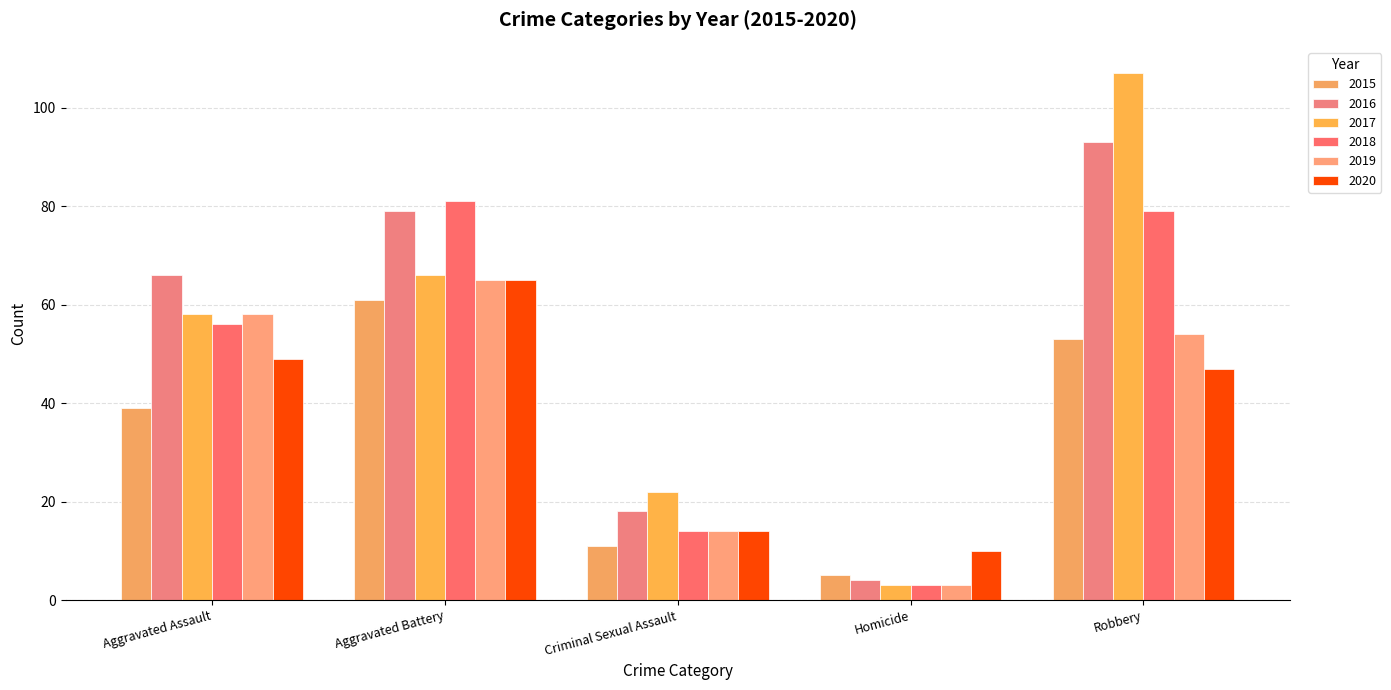

At which label does 2015 reach its peak?

Aggravated Battery